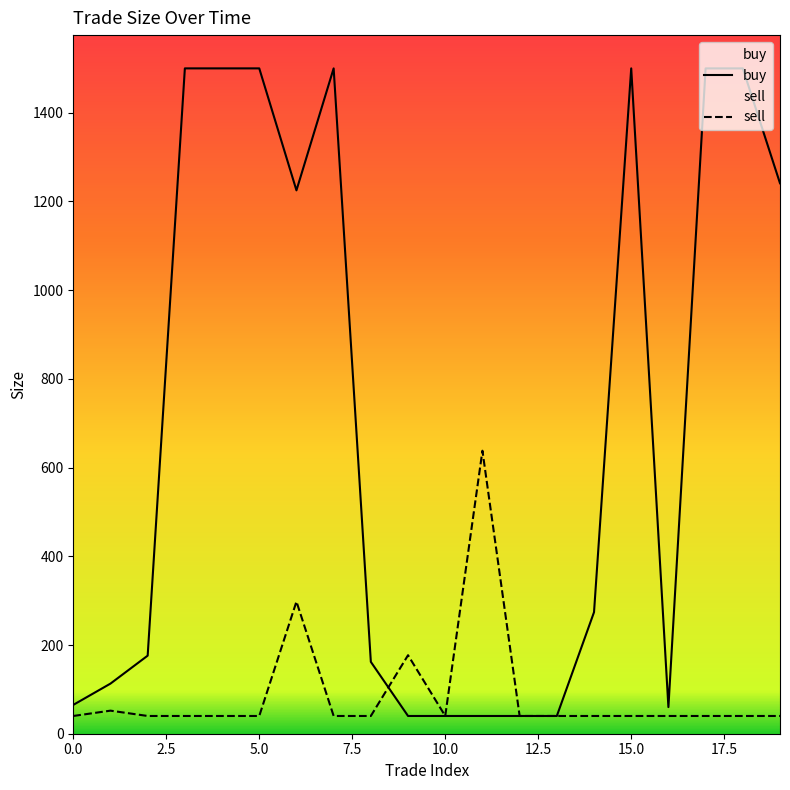

In buy, how many points are higher than both neighbors (excluding endpoints)?

2